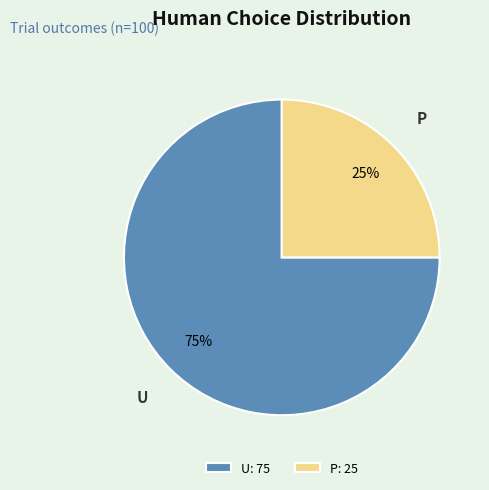

Is there any slice that represents more than half of the pie?

Yes